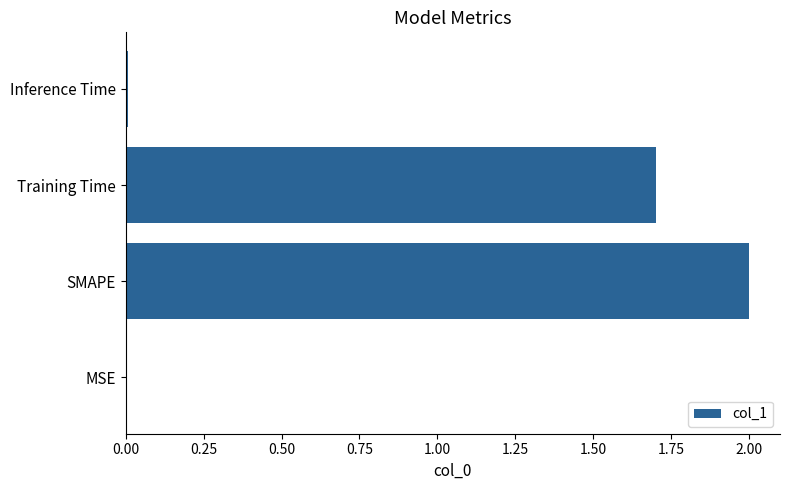

Is it true that the value at SMAPE is 2.0?

True